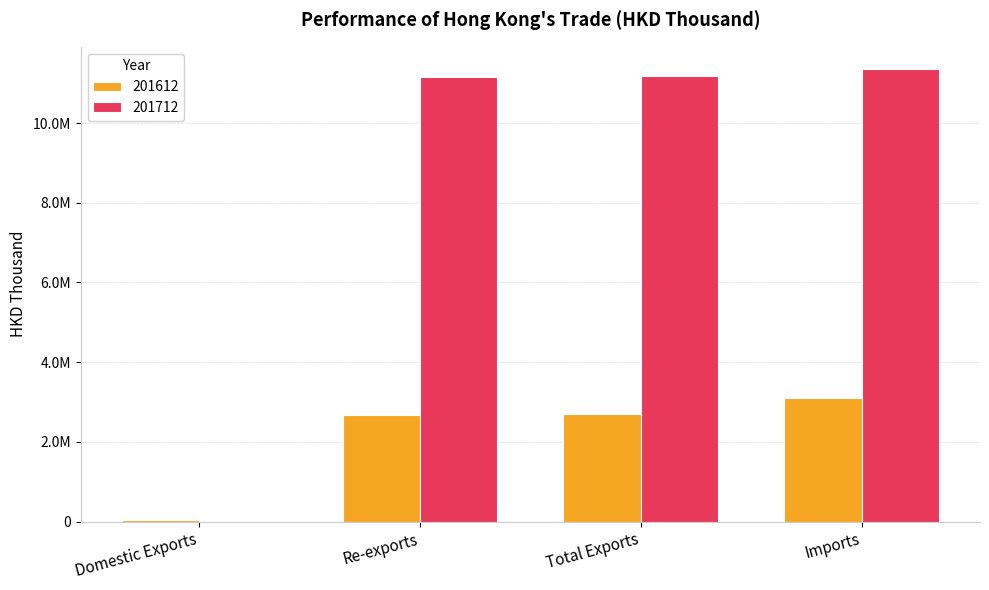

What position from the right is Re-exports?

3